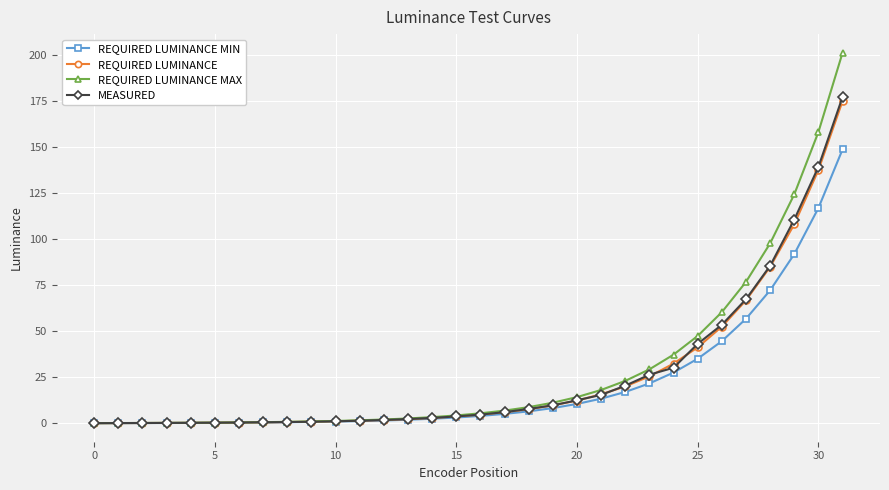

Which series has the largest total across all categories?

REQUIRED LUMINANCE MAX